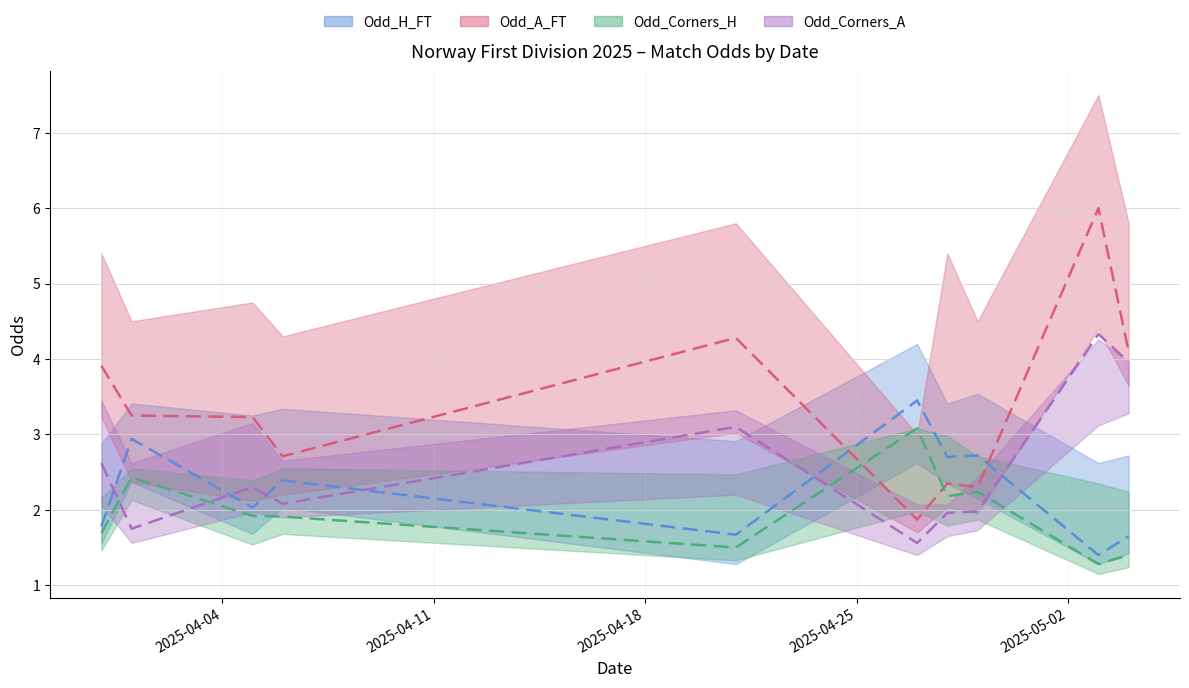

Where do Odd_Corners_H and Odd_Corners_A first cross each other?

2025-03-31 and 2025-04-01